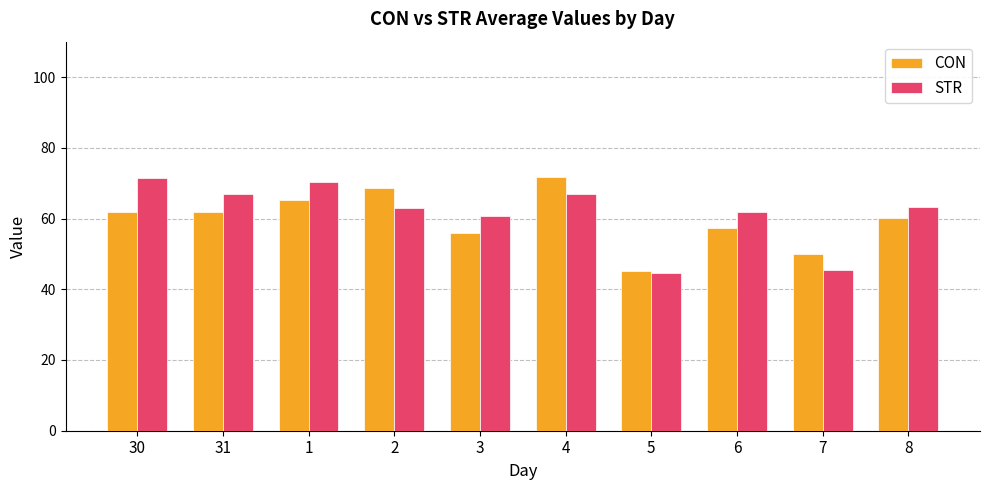

Rank the series by their average value, from lowest to highest.

CON, STR